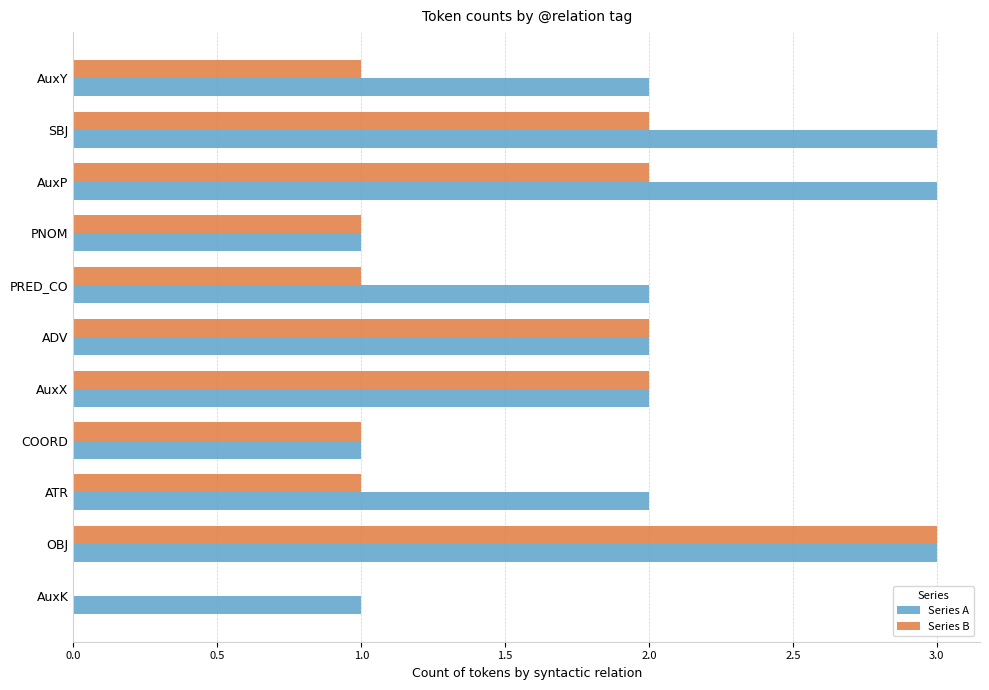

How many data points does each series have?

11